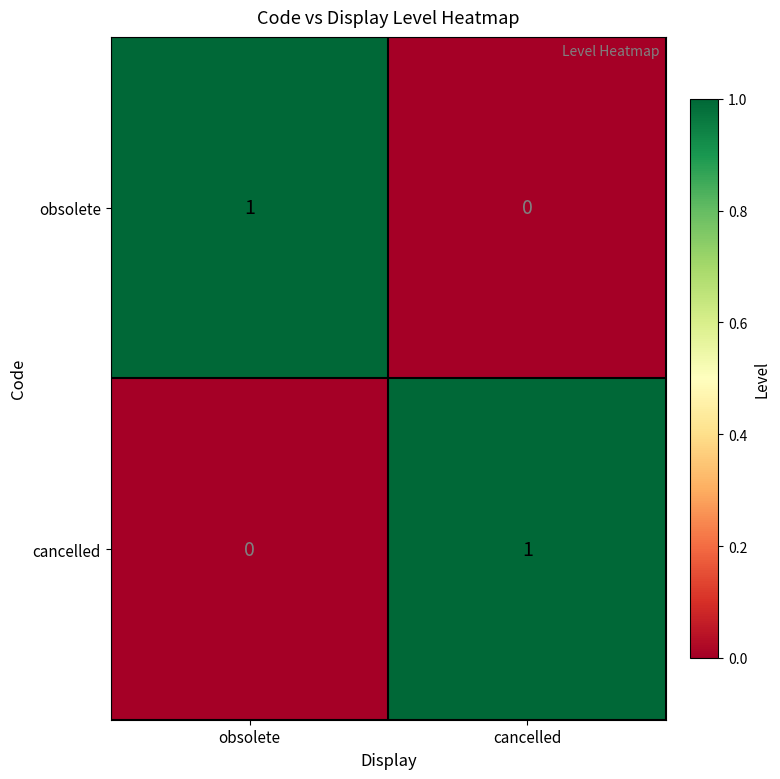

At which label is obsolete closest to 0?

cancelled